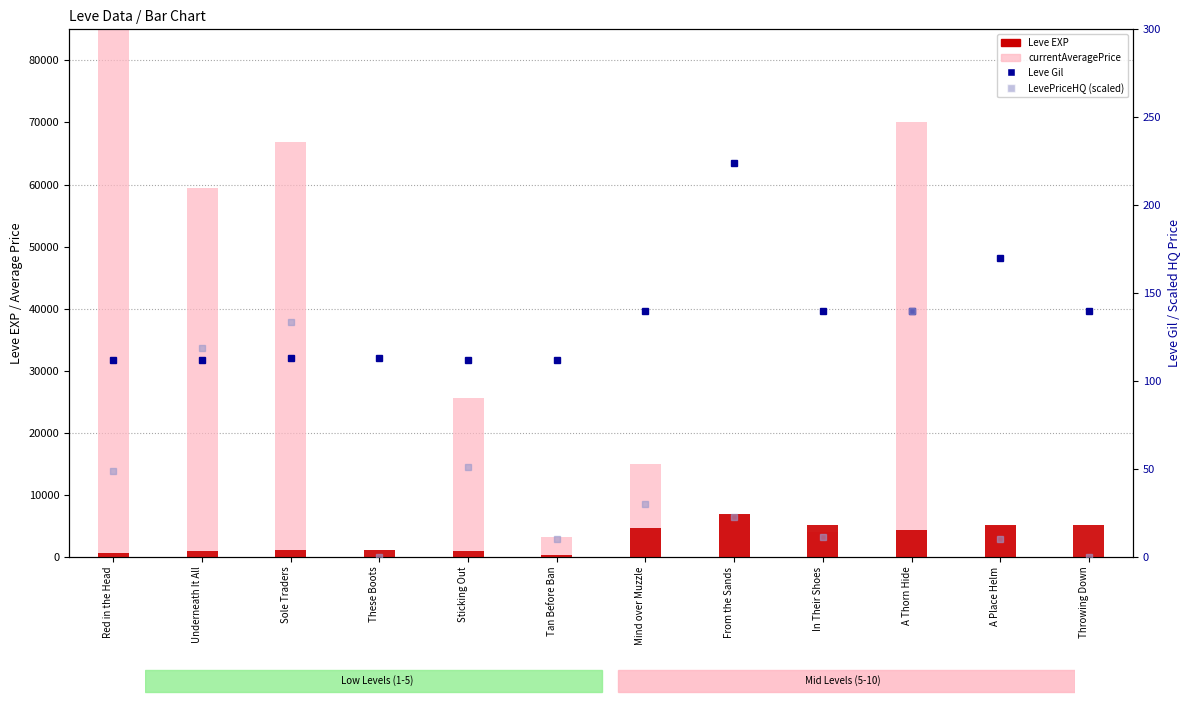

Is the value of Leve EXP at From the Sands greater than the value of currentAveragePrice at Sole Traders?

No